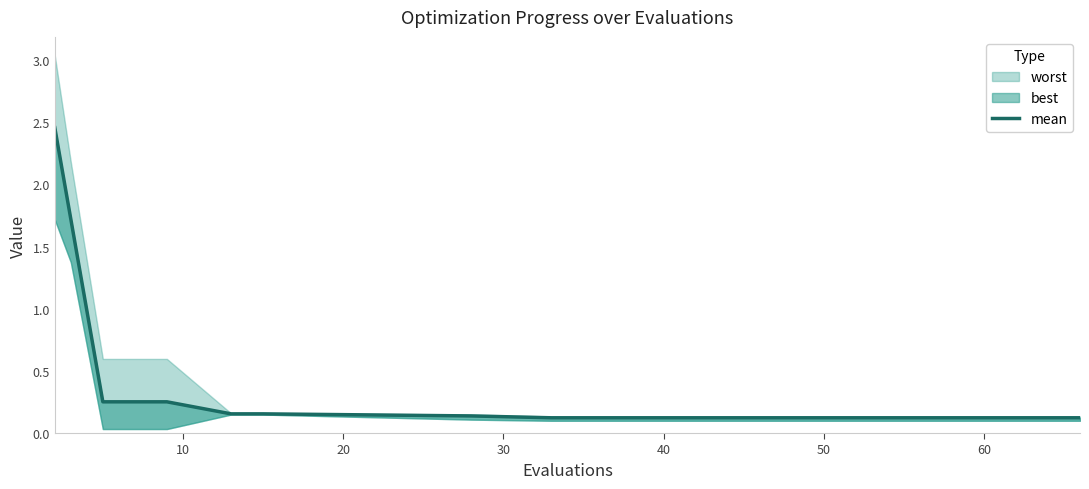

True or false: the data has more than 0 interior local peaks.

False